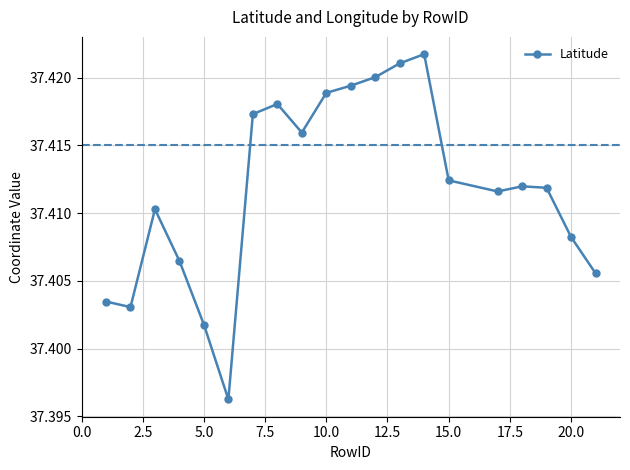

True or false: there are more than 2 points higher than both neighbors.

True